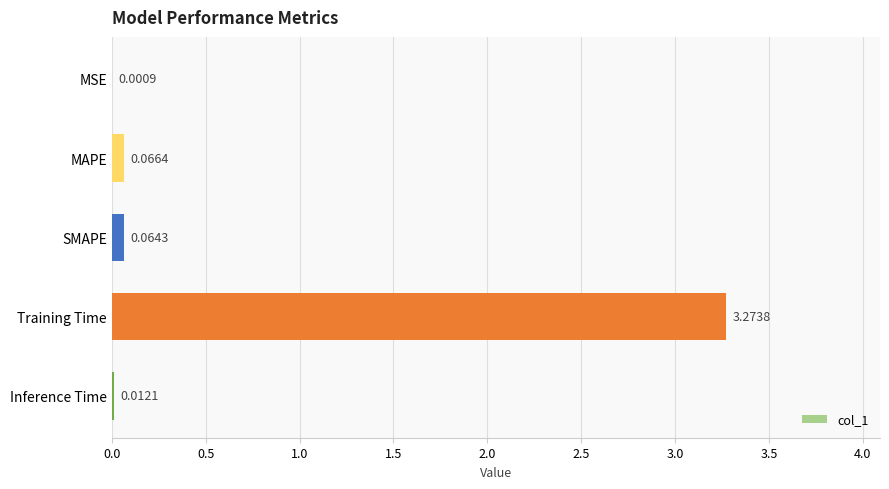

How many series are shown in this chart?

1